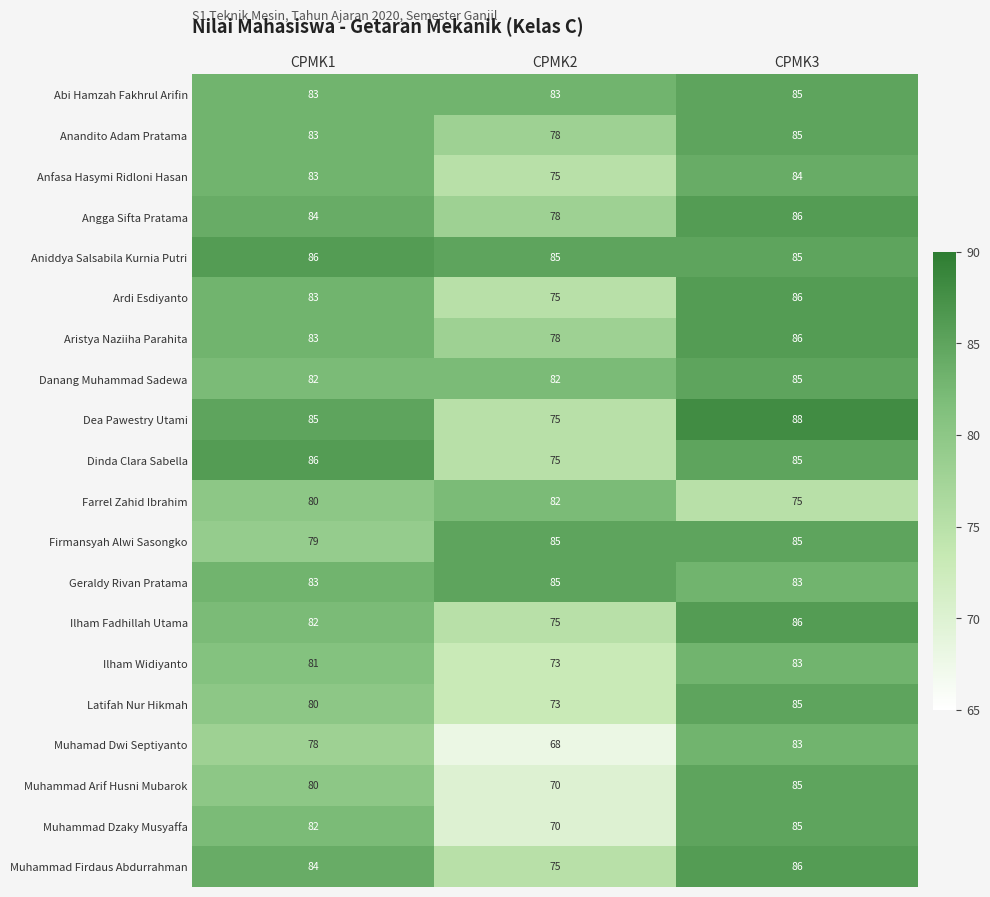

Rank the categories by Anandito Adam Pratama value from highest to lowest.

CPMK3, CPMK1, CPMK2